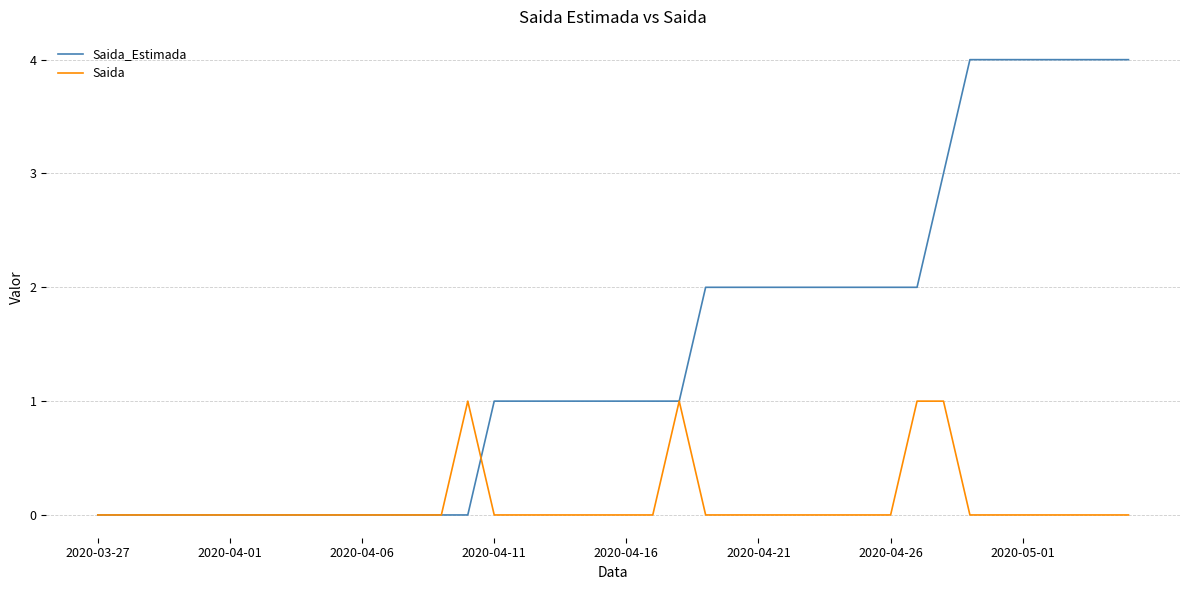

List the series in order of their peak value, highest first.

Saida_Estimada, Saida